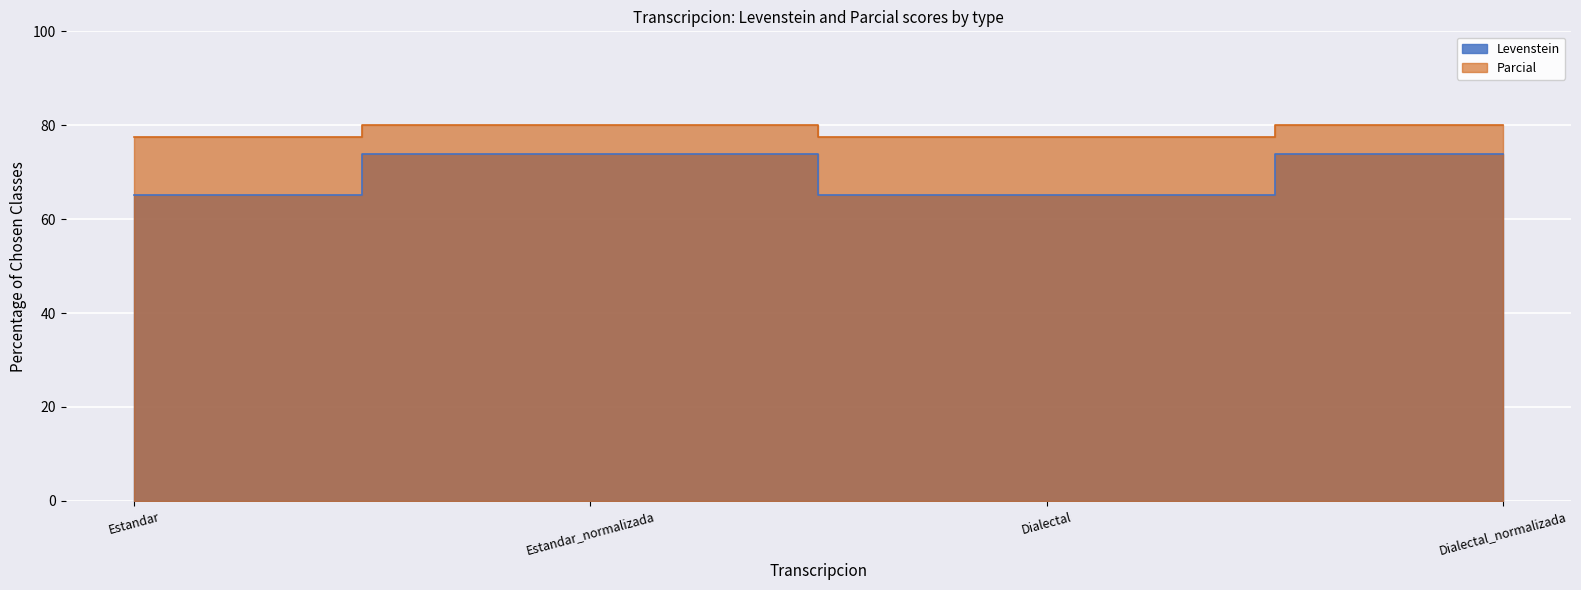

What position from the left is Dialectal_normalizada?

4